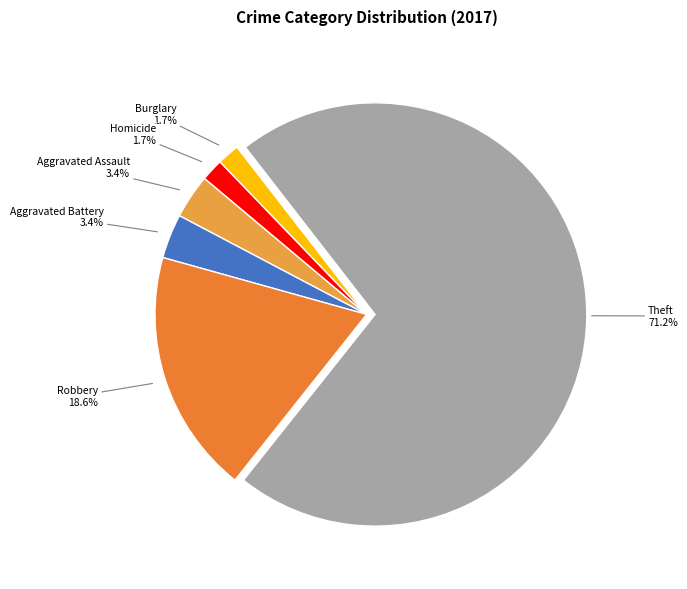

What is the ratio of the value at Aggravated Battery to the value at Homicide?

2.0